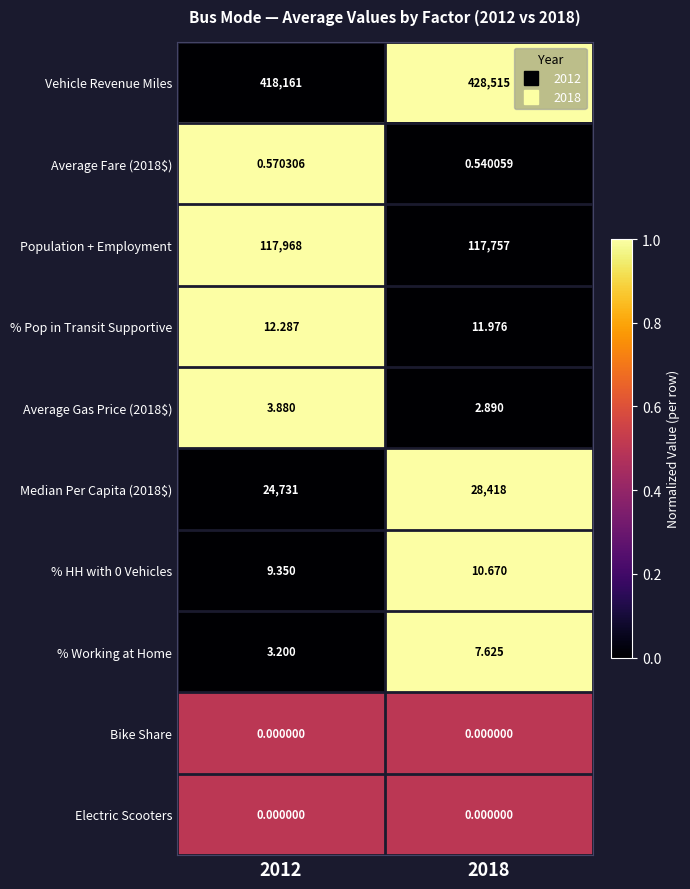

Which series has the largest total across all categories?

Vehicle Revenue Miles